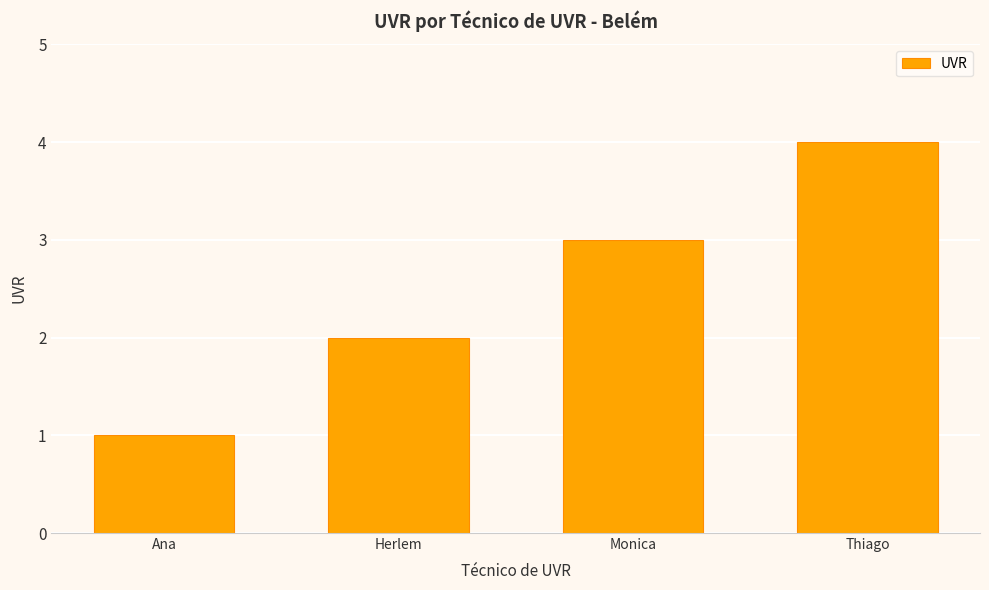

Rank the categories by value from highest to lowest.

Thiago, Monica, Herlem, Ana